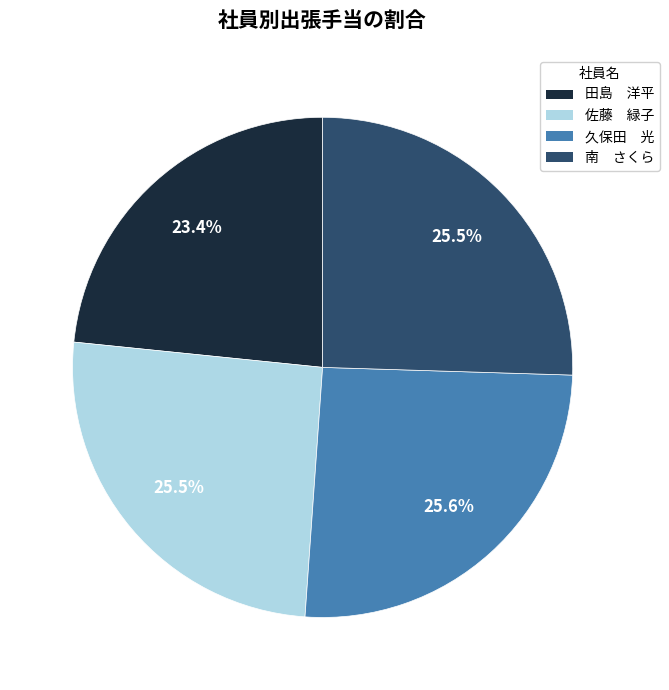

What percentage is NOT represented by 田島 洋平?

76.6%